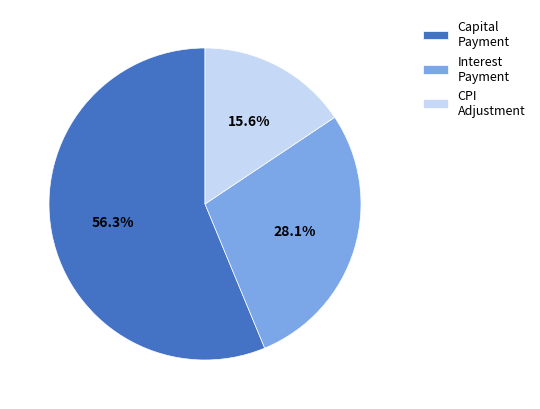

To the nearest percent, what is the average slice percentage?

33%